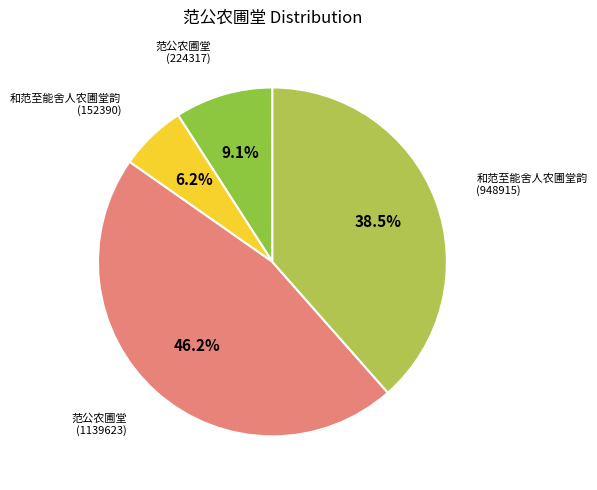

To the nearest percent, what is the combined percentage of 和范至能舍人农圃堂韵 (152390) and 范公农圃堂 (224317)?

15%